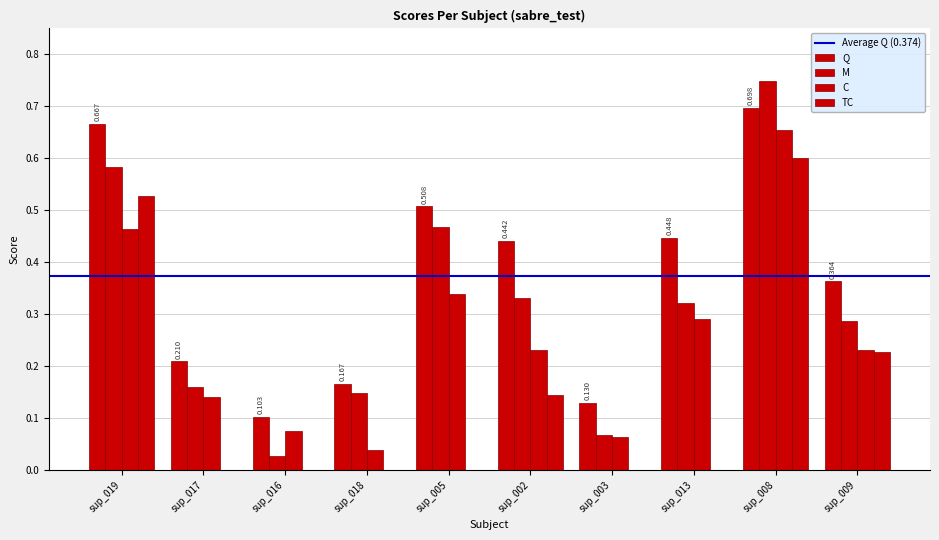

Does the chart contain stacked bars?

No